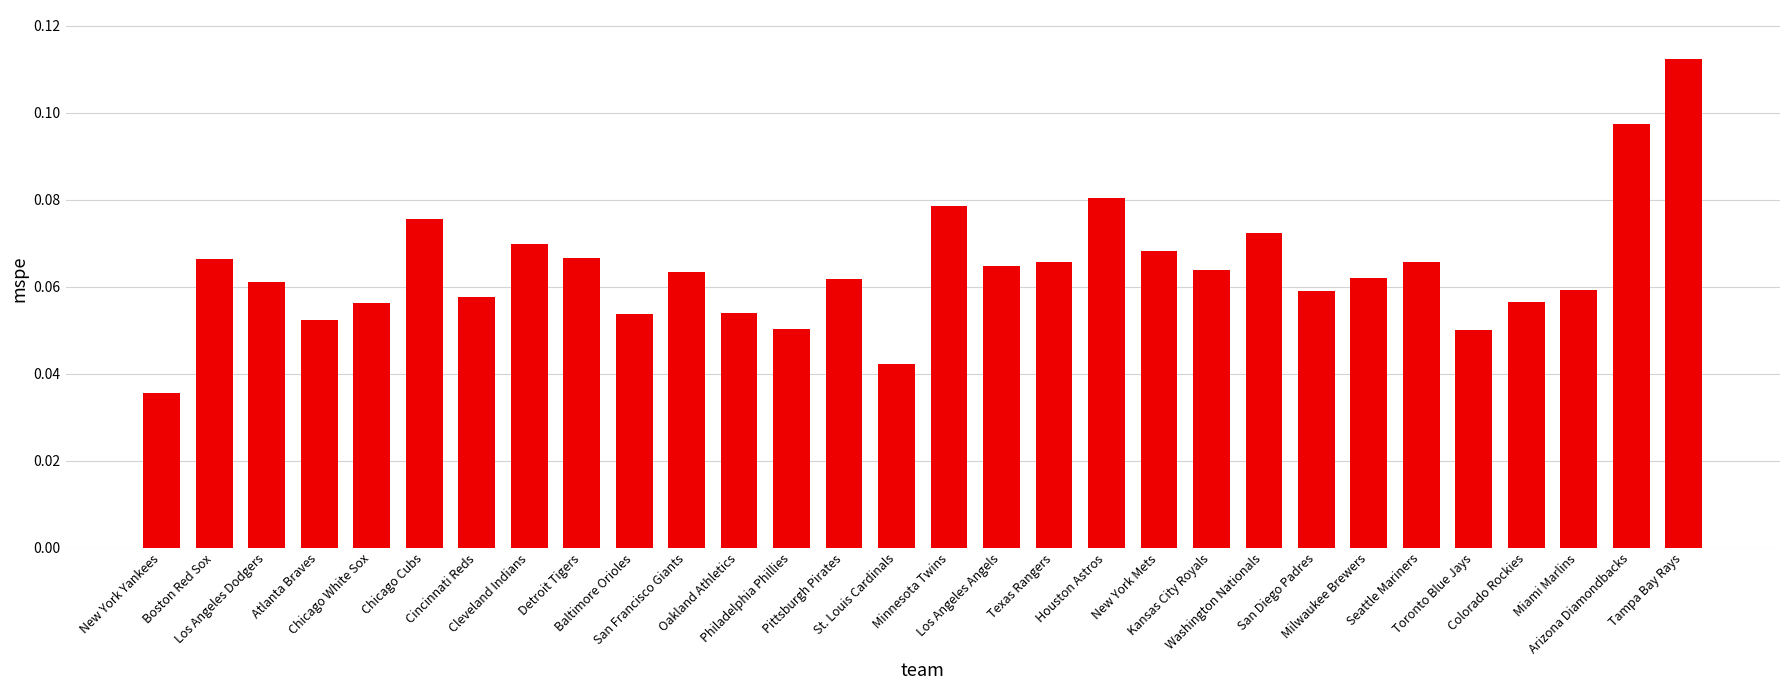

What is the sum of all values?

1.9